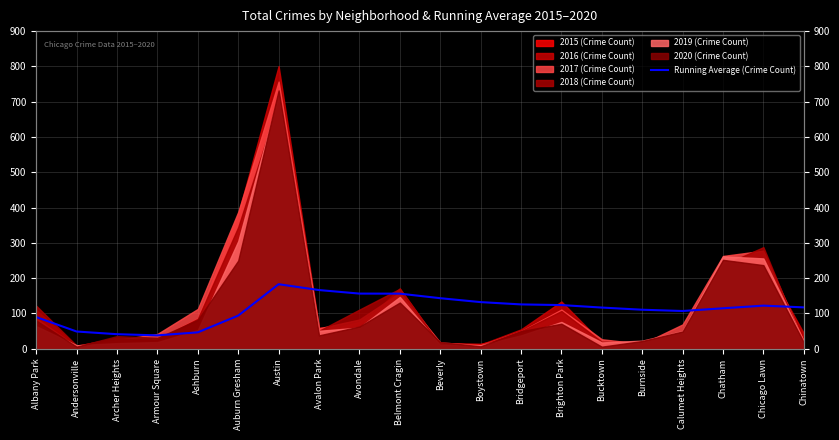

Reading left to right, transcribe all the data shown in this chart.

Albany Park=89.8	Andersonville=48.9	Archer Heights=41.3	Armour Square=38.0	Ashburn=46.6	Auburn Gresham=94.0	Austin=182.9	Avalon Park=166.4	Avondale=156.4	Belmont Cragin=156.2	Beverly=143.3	Boystown=132.2	Bridgeport=125.7	Brighton Park=123.8	Bucktown=116.8	Burnside=110.6	Calumet Heights=107.0	Chatham=114.7	Chicago Lawn=122.2	Chinatown=117.3